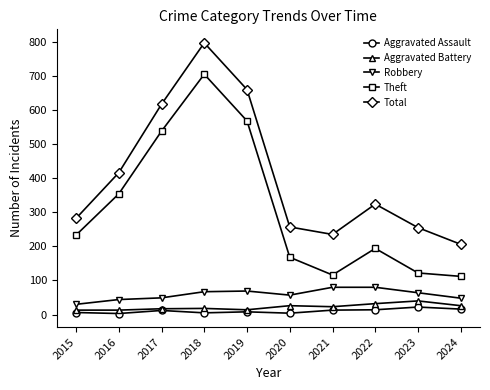

At which category is the sum across all series the highest?

2018